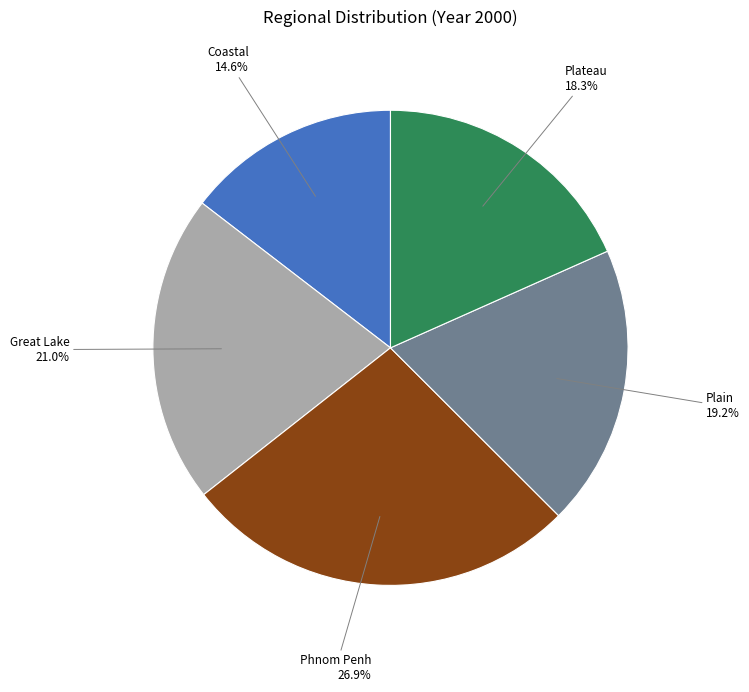

To the nearest percent, what portion does Phnom Penh represent?

27%